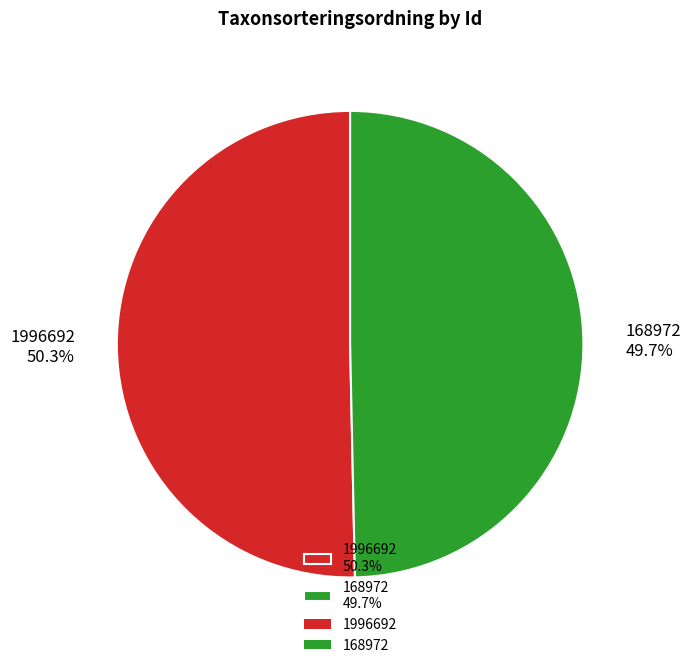

Rank the categories by value from lowest to highest.

168972, 1996692